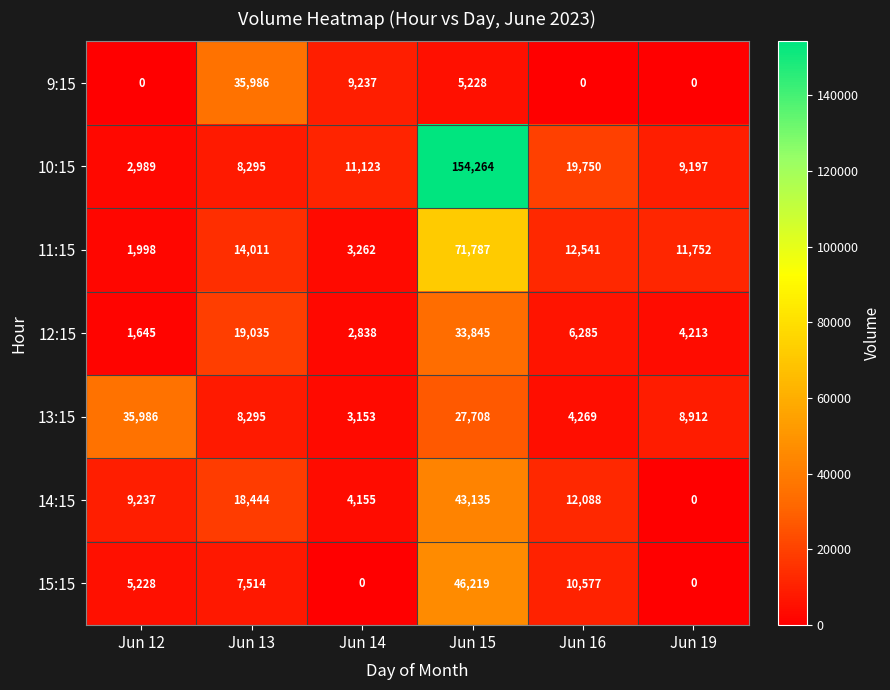

What is the minimum value for 10:15?

2989